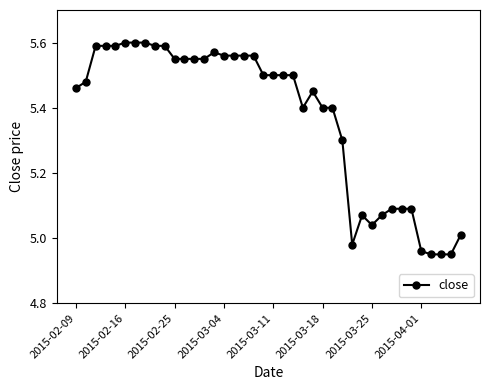

True or false: there are more than 1 points higher than both neighbors.

True